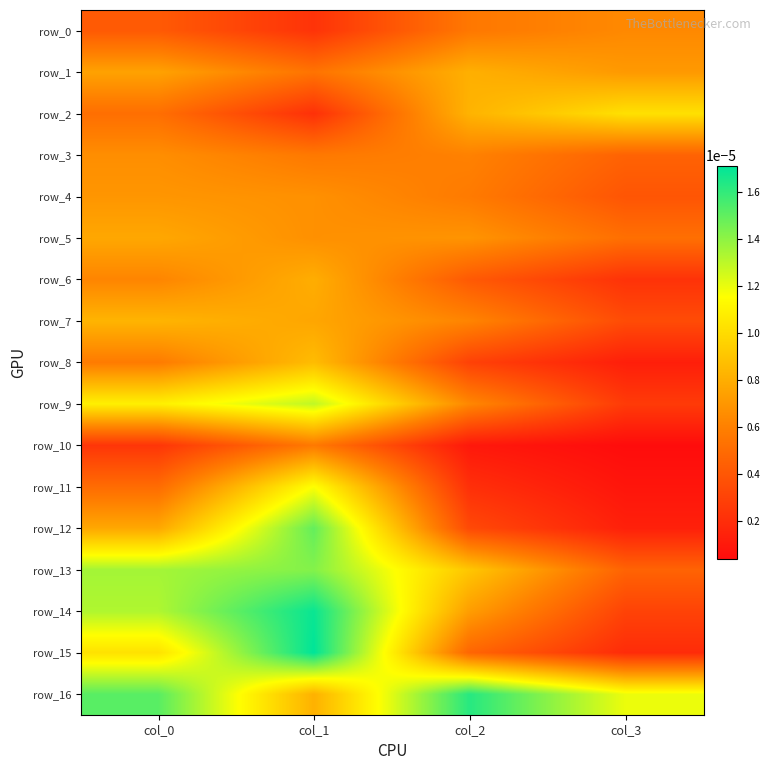

Between col_0 and col_3, which series saw the biggest shift?

row_14